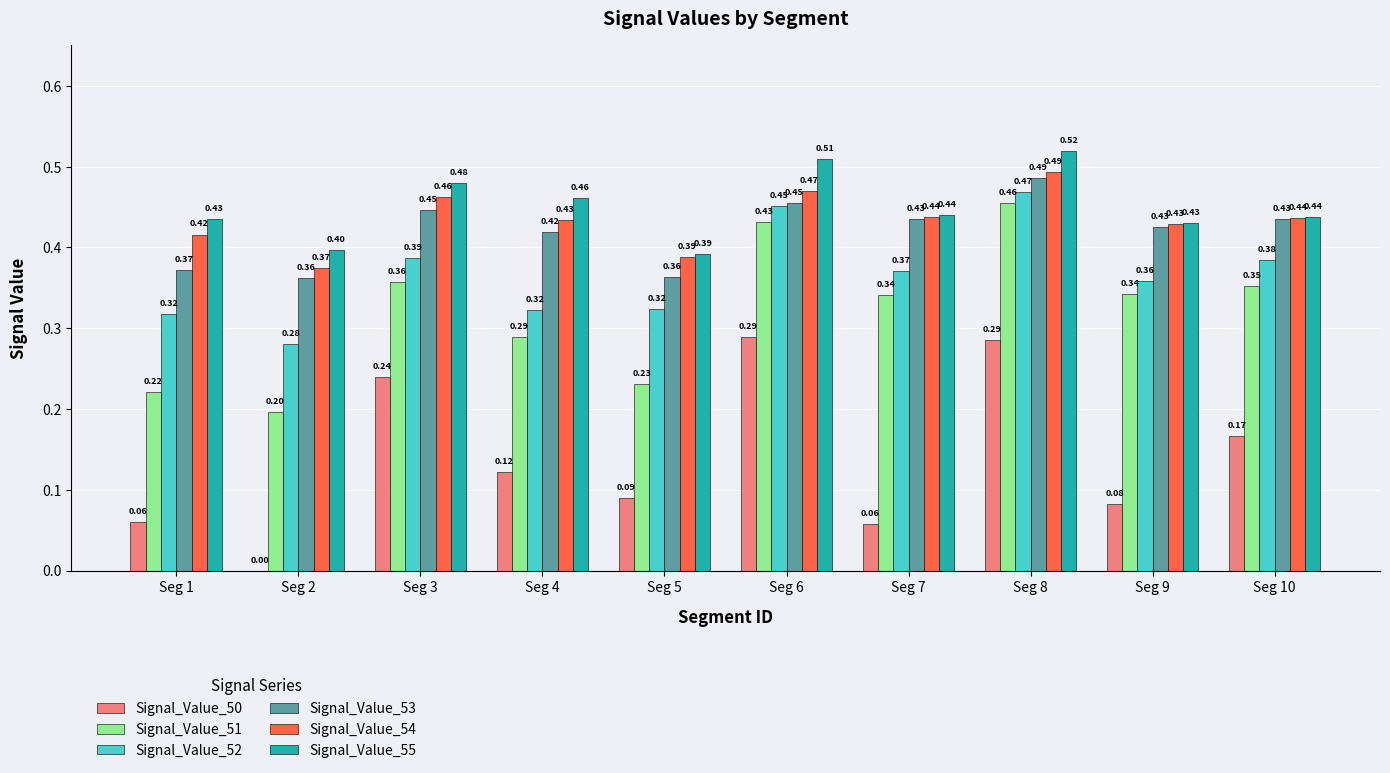

Is the value of Signal_Value_50 at Seg 1 greater than the value of Signal_Value_51 at Seg 1?

No